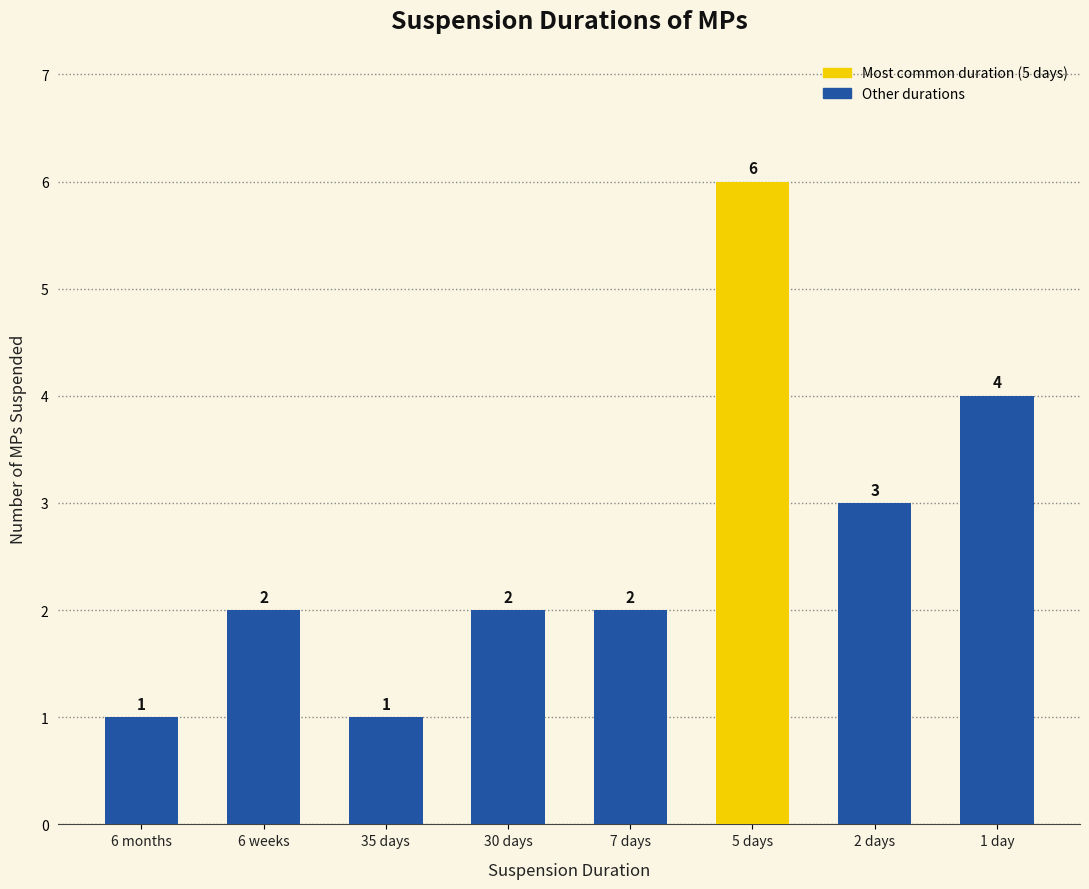

What is the sum of all values?

21